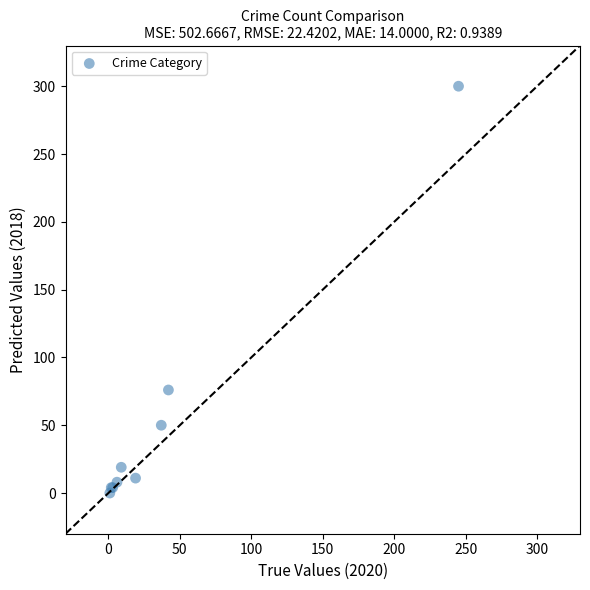

What Y value in the scatter plot is closest to 150?

76